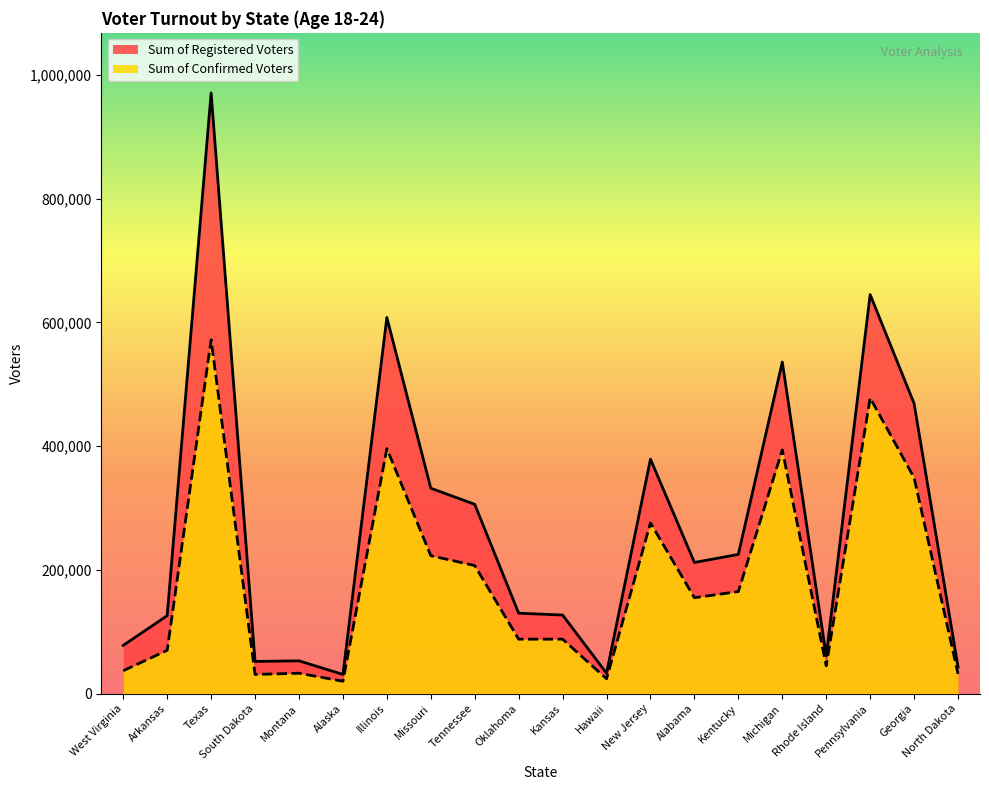

What is the difference between the maximum and second lowest values in the Sum of Registered Voters series?

938000